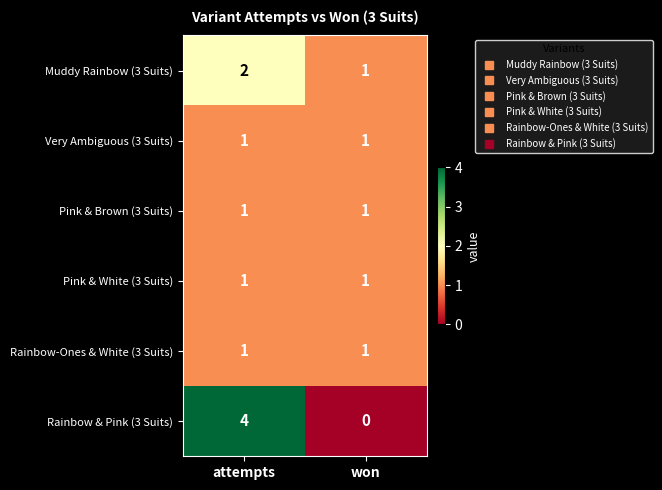

Between attempts and won, which series saw the biggest shift?

Rainbow & Pink (3 Suits)